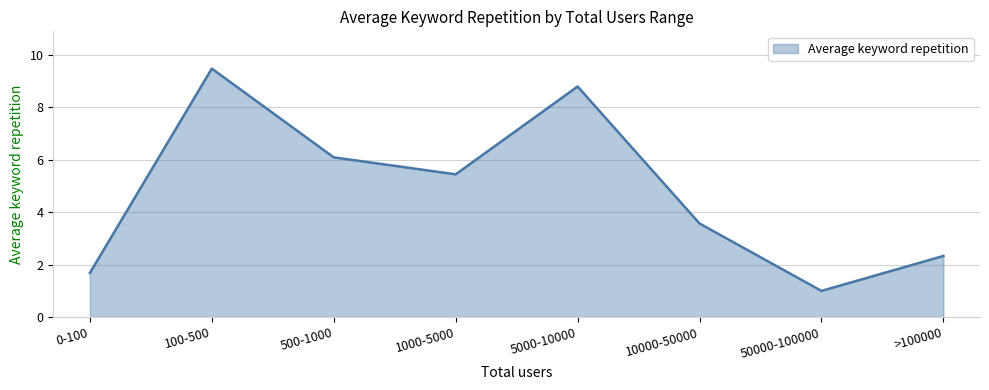

What is the difference between the values at 100-500 and 1000-5000?

4.0